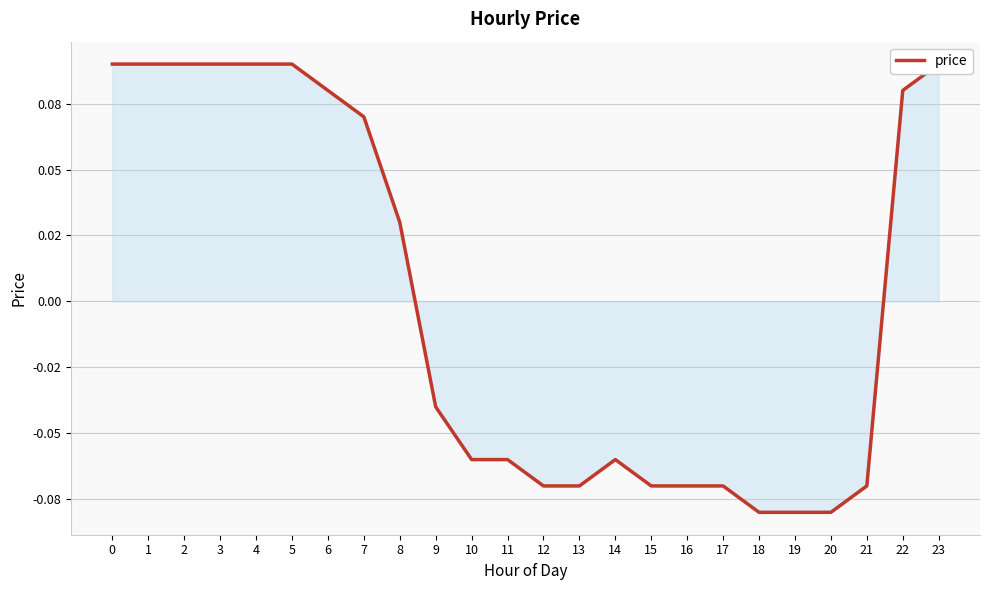

True or false: the data shows 0.1 at 2.

True